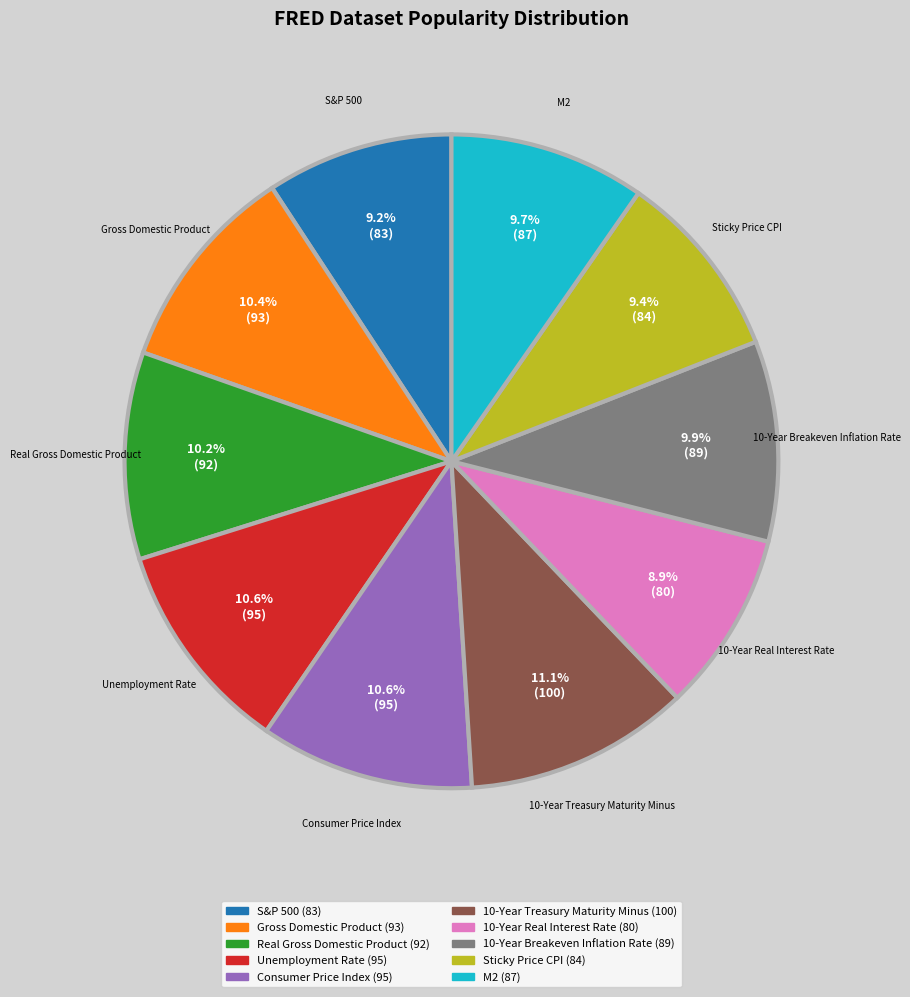

What is the ratio of the value at M2 to the value at 10-Year Breakeven Inflation Rate?

1.0